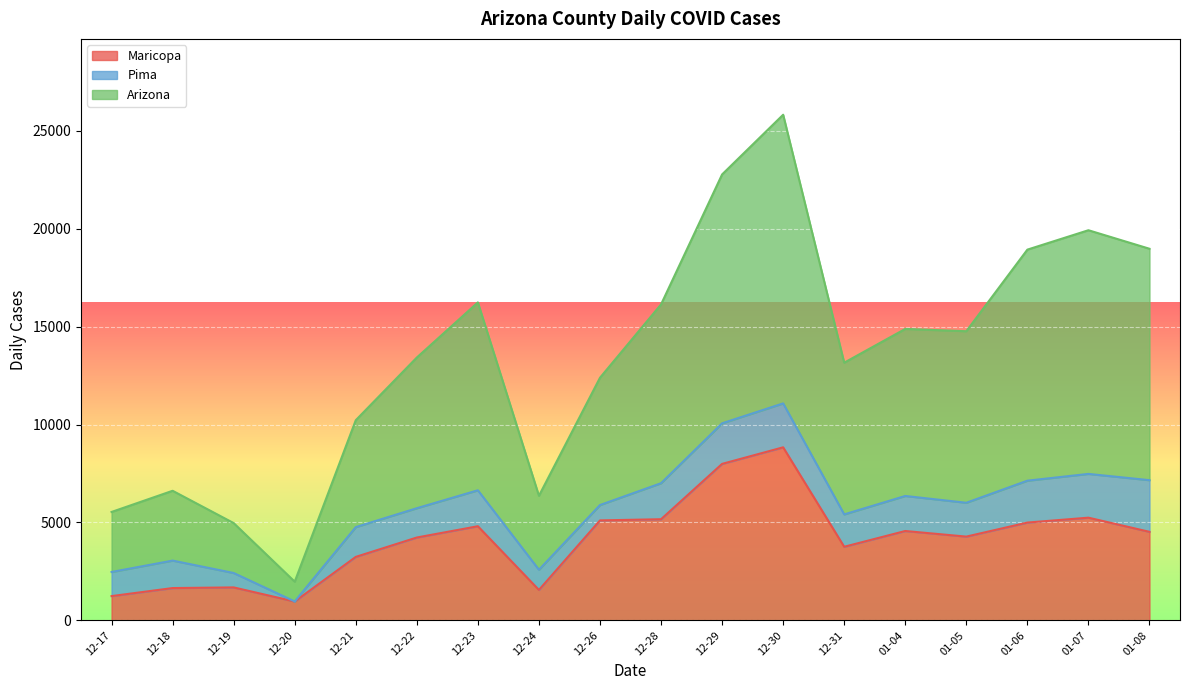

The value of Maricopa at 12-19 is 1681. True or false?

True